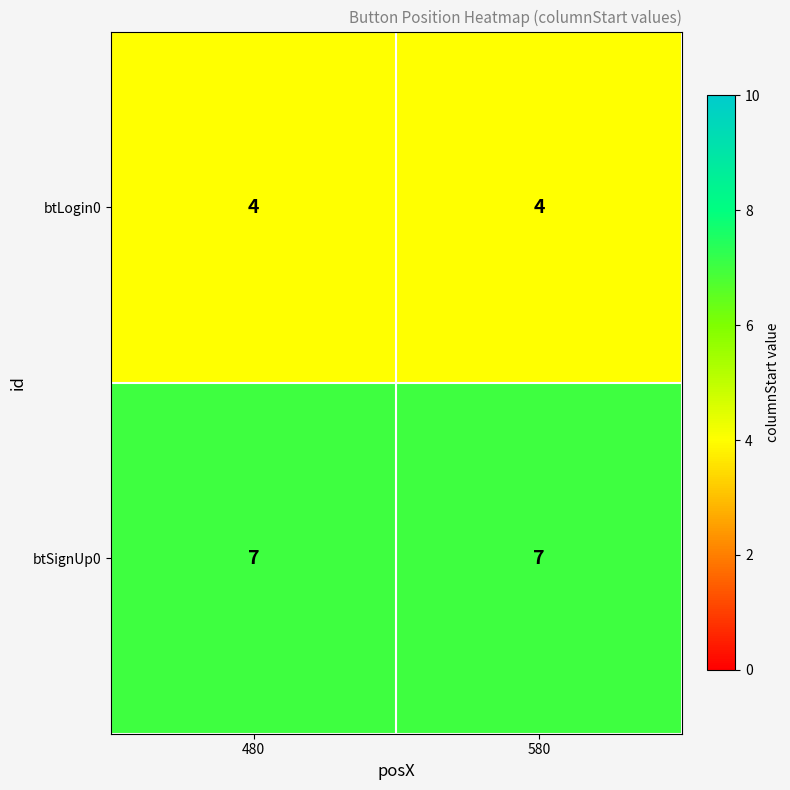

What is the minimum value shown in the chart?

4